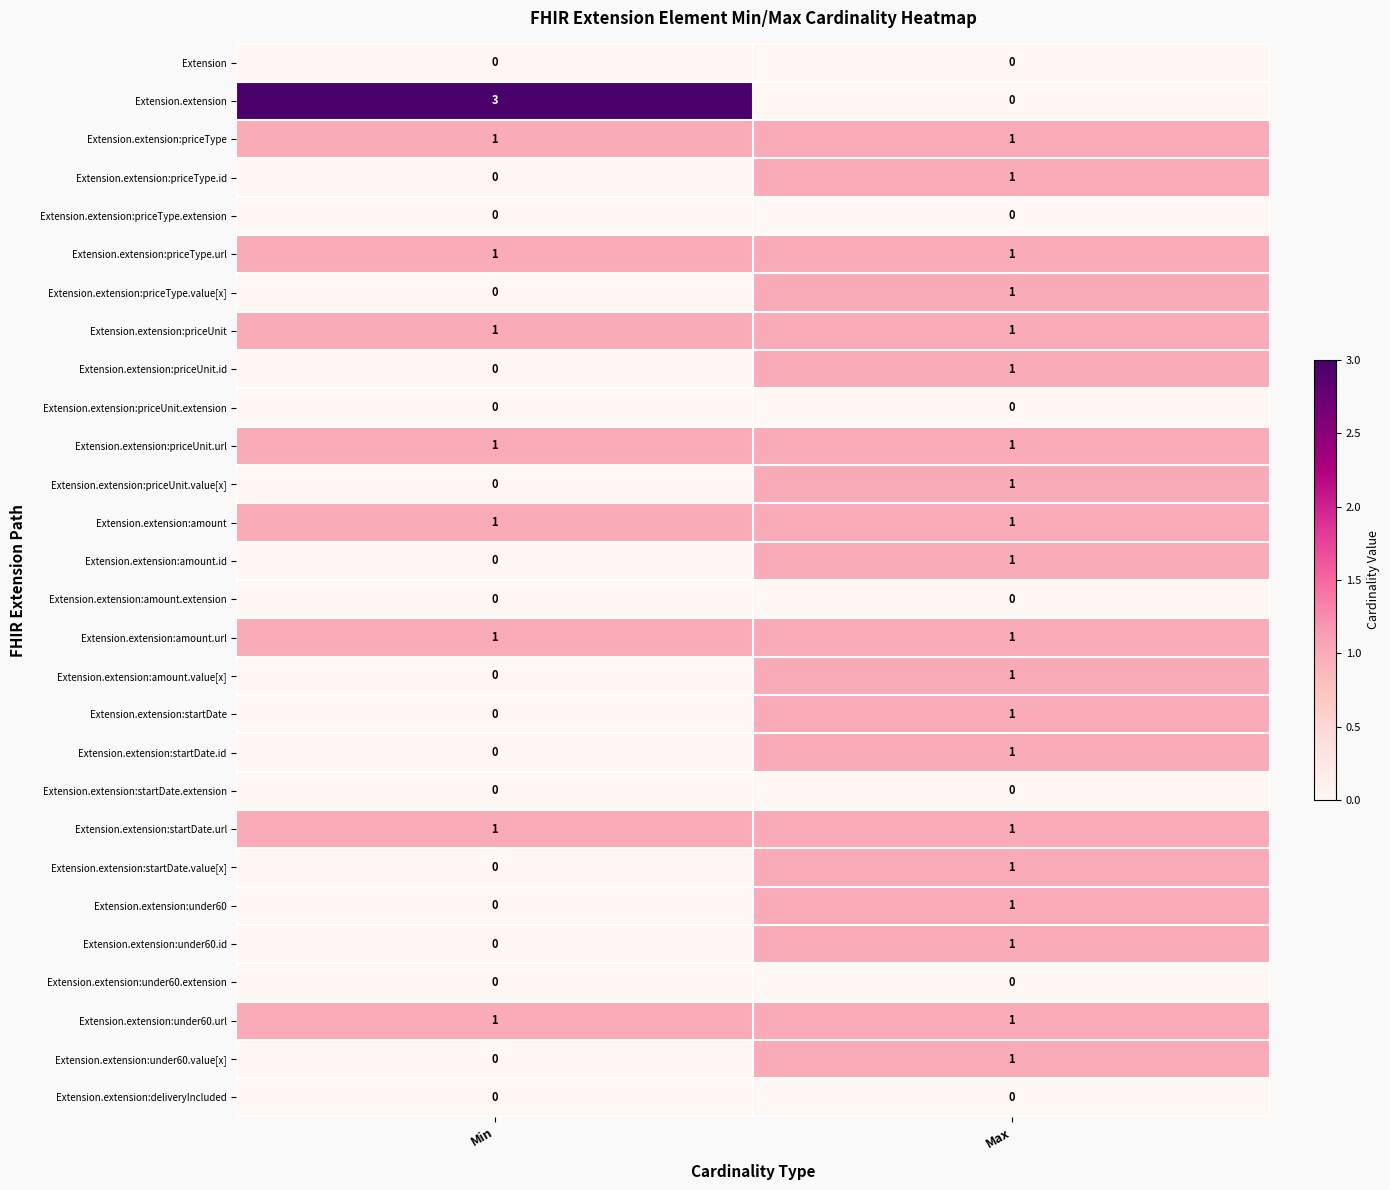

At which category is the sum across all series the highest?

Max